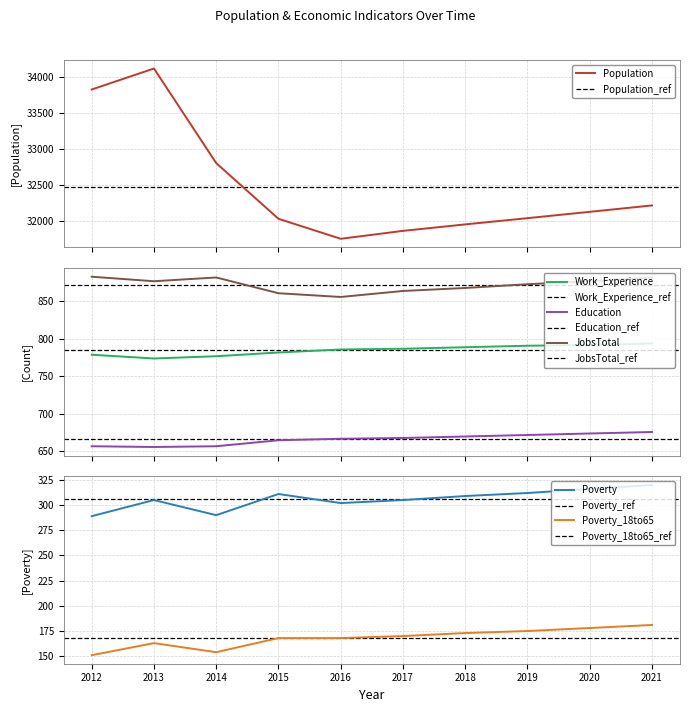

Between 2020 and 2016, which is larger?

2020